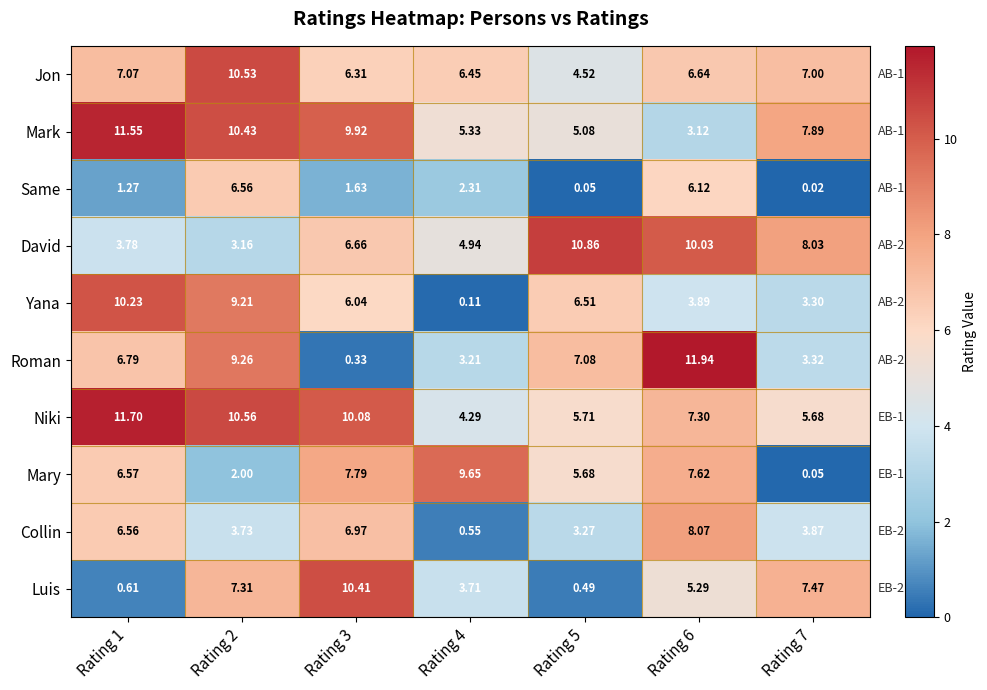

Which series has the widest spread of values?

Roman